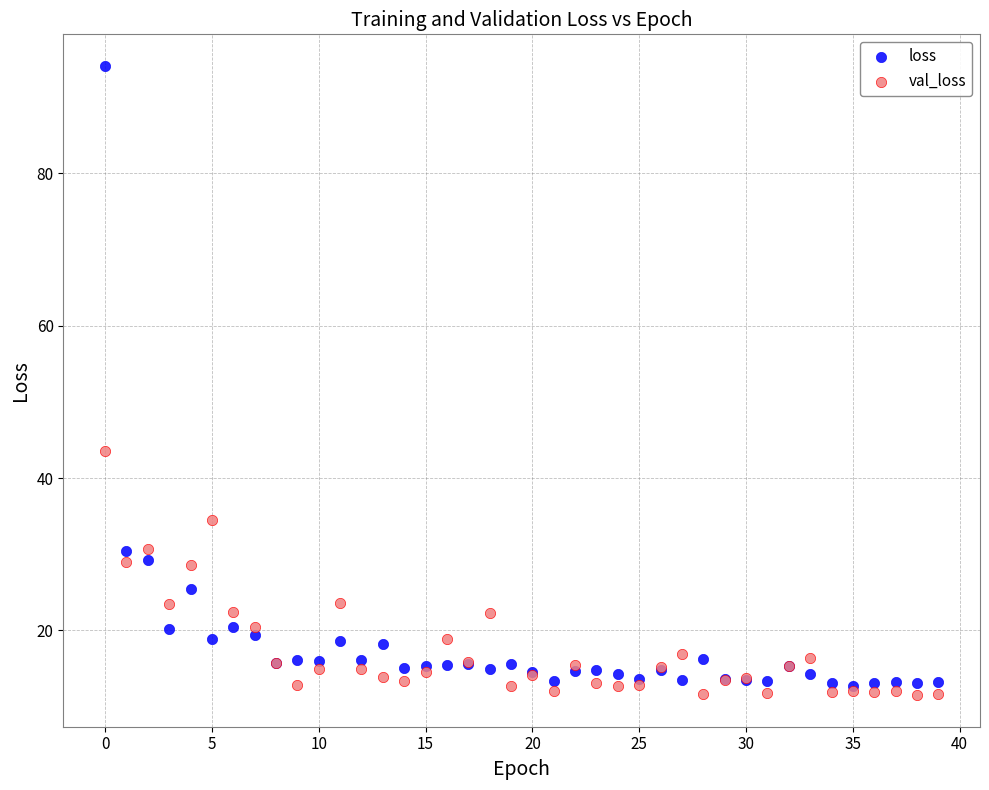

In the loss series, what Y value is closest to 53?

30.4